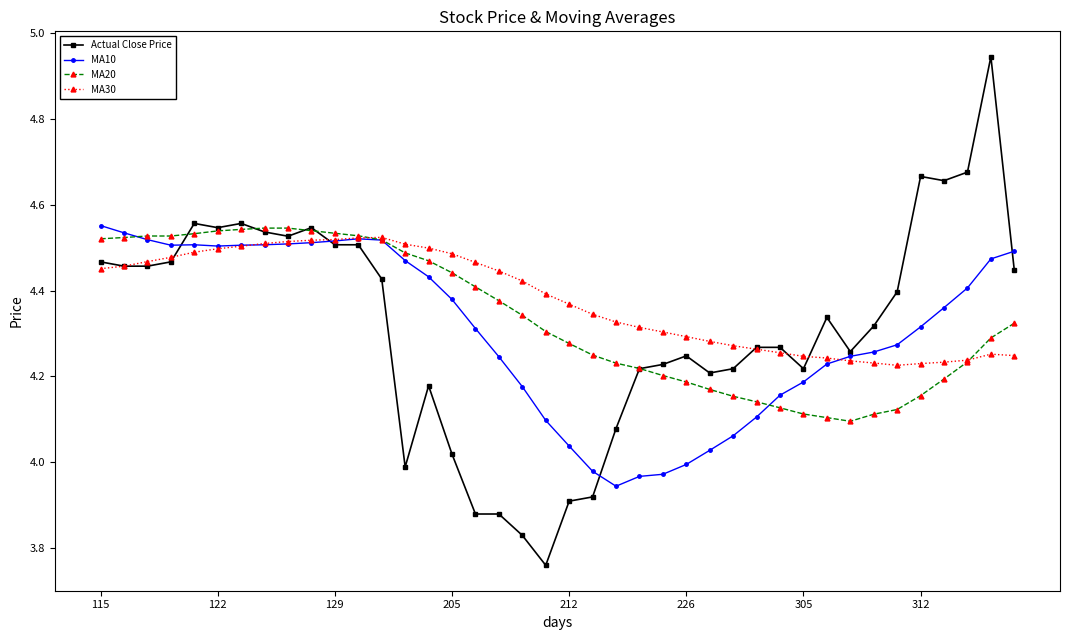

True or false: Actual Close Price has more than 0 interior local peaks.

True